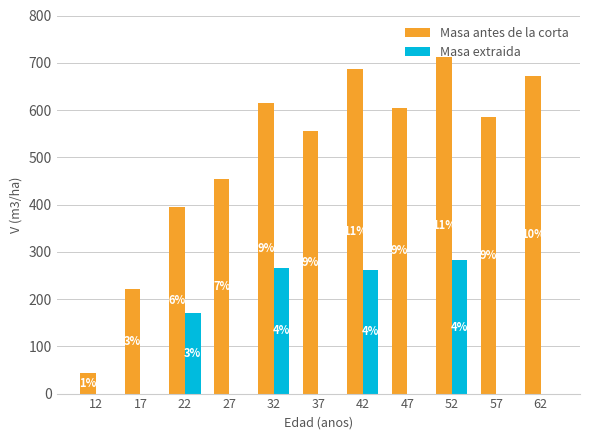

What are all the series names shown in the legend?

Masa antes de la corta, Masa extraida